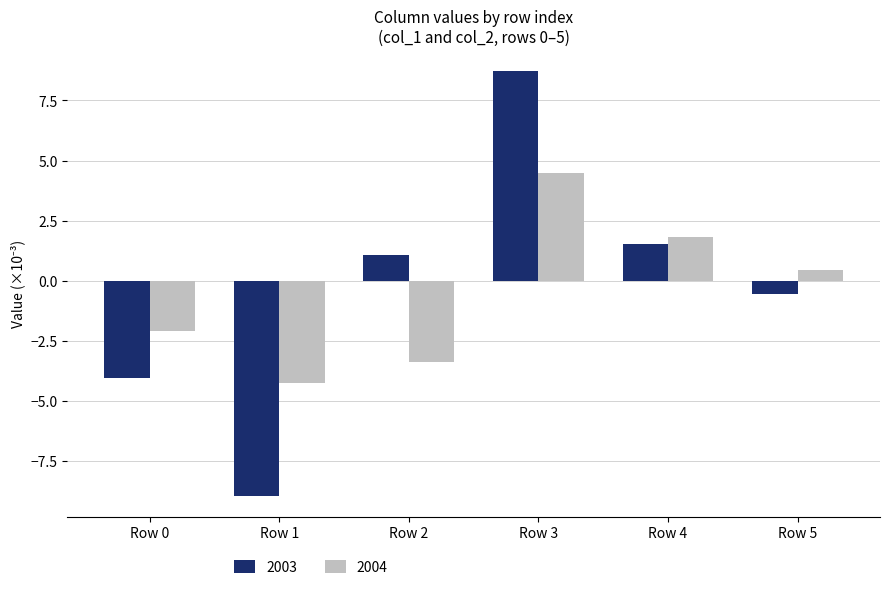

Which series changed the most between Row 3 and Row 4?

2003